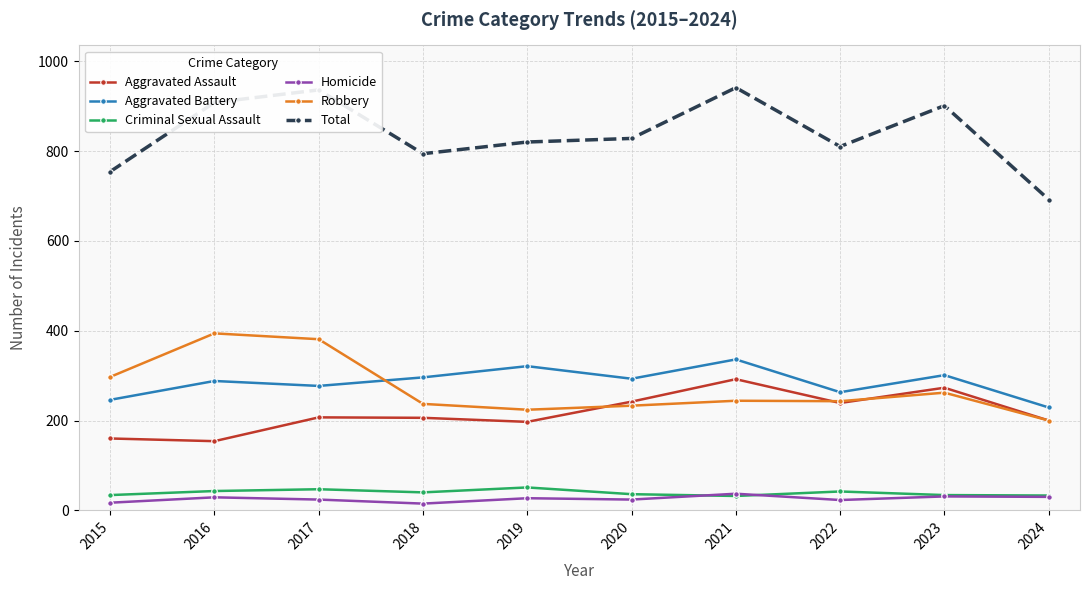

Which series has the largest range (max minus min)?

Total